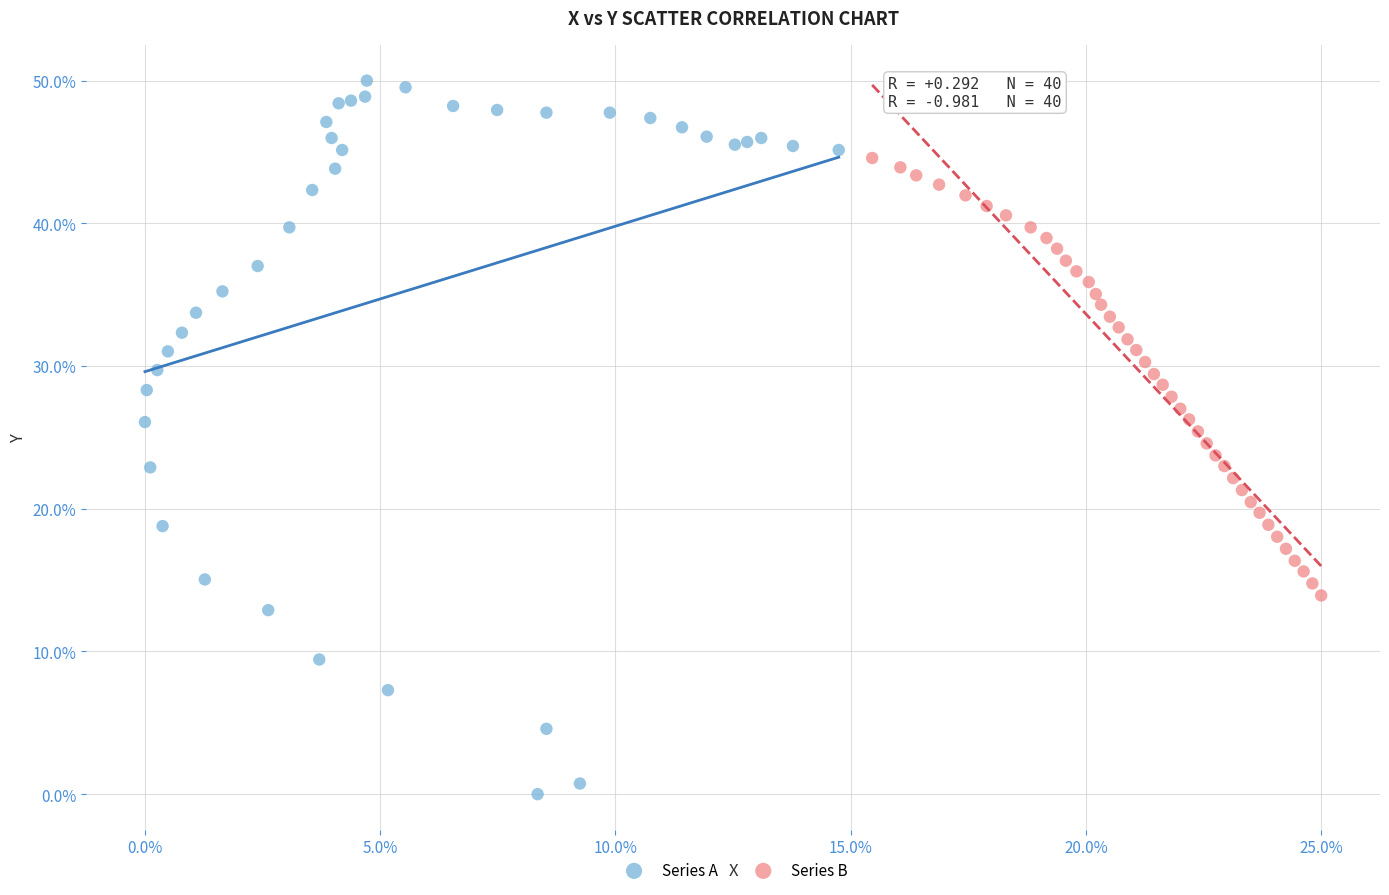

What are all the series names shown in the legend?

Series A, Series B